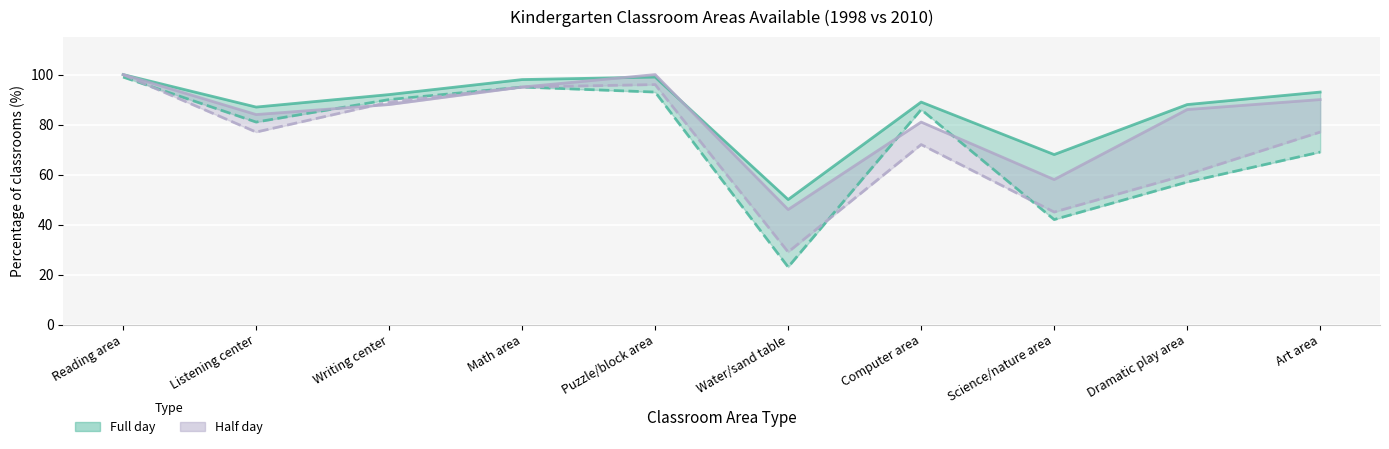

At which label is Full day 2010 closest to 61?

Dramatic play area